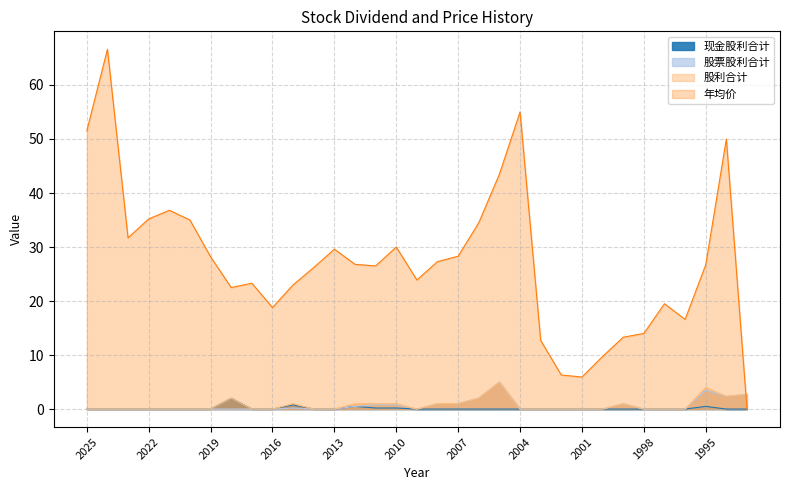

Reading left to right, transcribe all the data shown in this chart.

现金股利合计: 2025=0.0	2024=0.0	2023=0.0	2022=0.0	2021=0.0	2020=0.0	2019=0.0	2018=2.0	2017=0.0	2016=0.0	2015=0.8	2014=0.0	2013=0.0	2012=0.5	2011=0.2	2010=0.2	2009=0.0	2008=0.0	2007=0.0	2006=0.0	2005=0.0	2004=0.0	2003=0.0	2002=0.0	2001=0.0	2000=0.0	1999=0.0	1998=0.0	1997=0.0	1996=0.0	1995=0.5	1994=0.0	1993=0.0
股票股利合计: 2025=0.0	2024=0.0	2023=0.0	2022=0.0	2021=0.0	2020=0.0	2019=0.0	2018=0.0	2017=0.0	2016=0.0	2015=0.2	2014=0.0	2013=0.0	2012=0.5	2011=0.8	2010=0.8	2009=0.0	2008=1.0	2007=1.0	2006=2.0	2005=5.0	2004=0.0	2003=0.0	2002=0.0	2001=0.0	2000=0.0	1999=1.0	1998=0.0	1997=0.0	1996=0.0	1995=3.5	1994=2.4	1993=2.8
股利合计: 2025=0.0	2024=0.0	2023=0.0	2022=0.0	2021=0.0	2020=0.0	2019=0.0	2018=2.0	2017=0.0	2016=0.0	2015=1.0	2014=0.0	2013=0.0	2012=1.0	2011=1.0	2010=1.0	2009=0.0	2008=1.0	2007=1.0	2006=2.0	2005=5.0	2004=0.0	2003=0.0	2002=0.0	2001=0.0	2000=0.0	1999=1.0	1998=0.0	1997=0.0	1996=0.0	1995=4.0	1994=2.4	1993=2.8
年均价: 2025=51.5	2024=66.6	2023=31.7	2022=35.2	2021=36.8	2020=35.0	2019=28.2	2018=22.5	2017=23.3	2016=18.8	2015=23.0	2014=26.2	2013=29.6	2012=26.8	2011=26.5	2010=30.0	2009=23.9	2008=27.3	2007=28.3	2006=34.5	2005=43.5	2004=55.0	2003=12.7	2002=6.3	2001=5.9	2000=9.7	1999=13.3	1998=14.0	1997=19.5	1996=16.6	1995=26.7	1994=50.0	1993=0.0